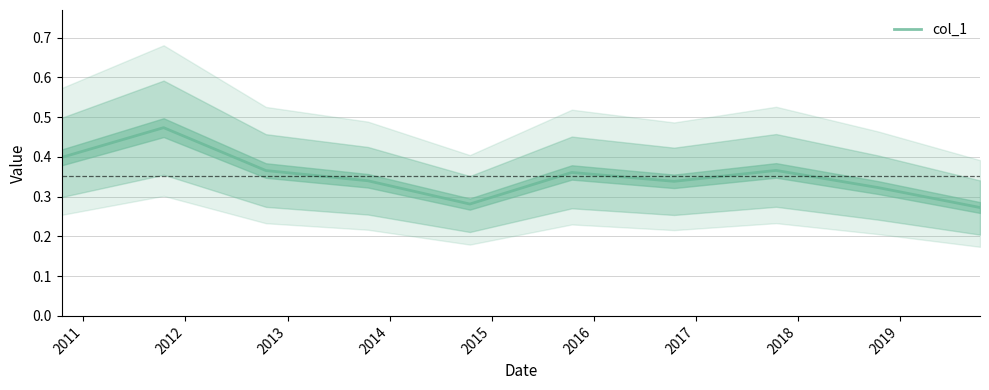

Reading left to right, list all the values displayed in this chart.

0.4	0.5	0.4	0.3	0.3	0.4	0.3	0.4	0.3	0.3